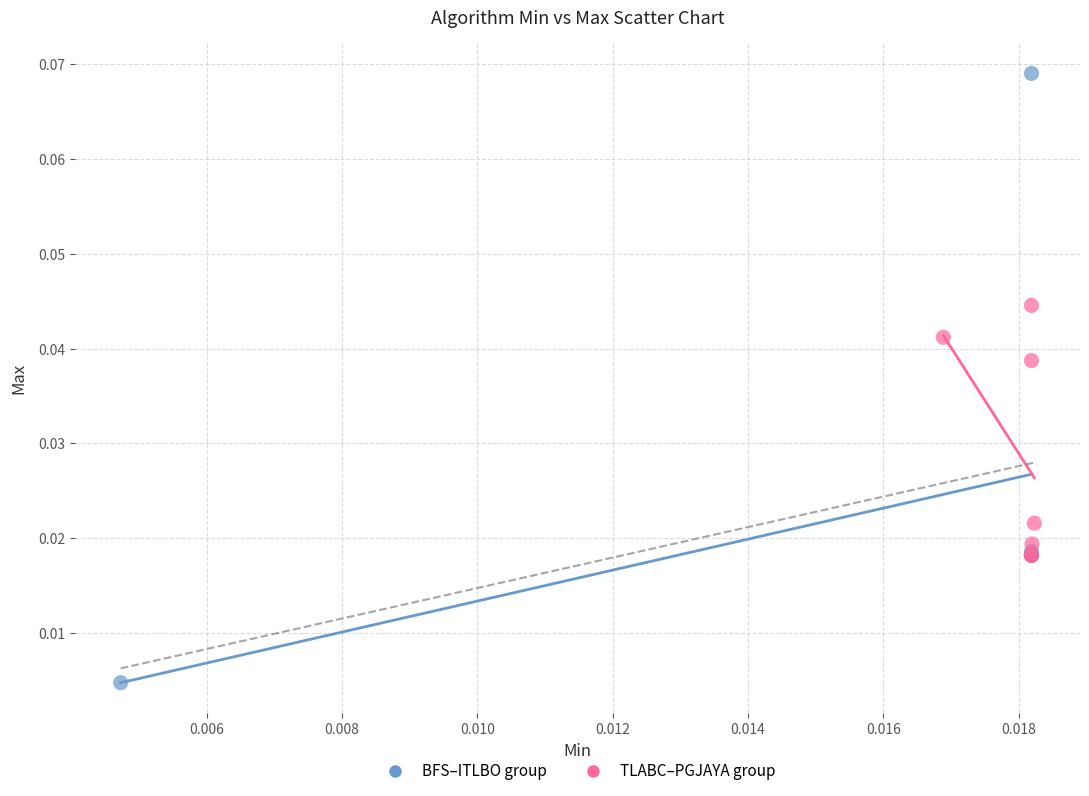

Which series has the widest spread of Y values?

BFS–ITLBO group